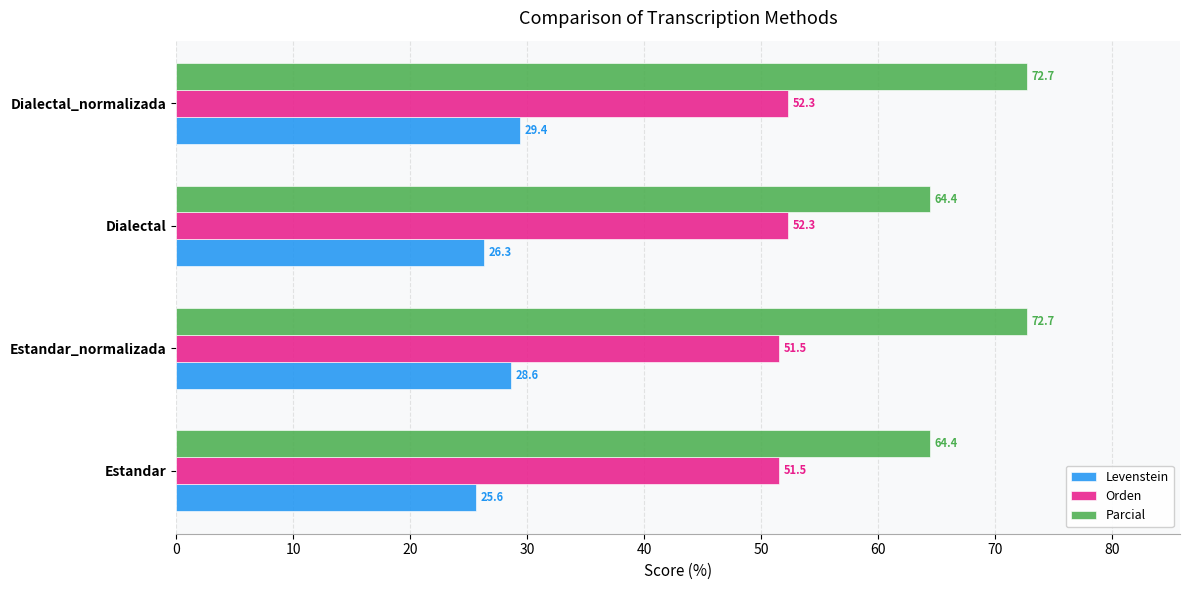

Which series changed the most between Estandar_normalizada and Dialectal?

Parcial